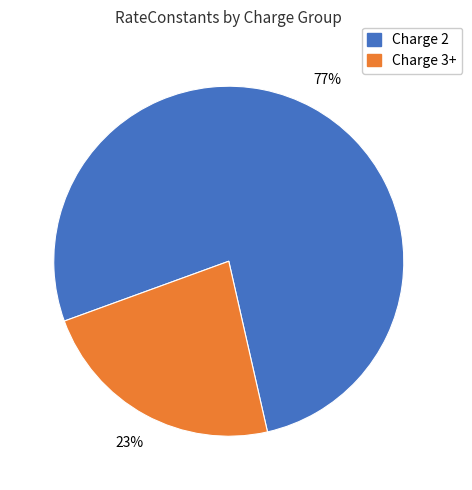

Does any single category account for the majority?

Yes